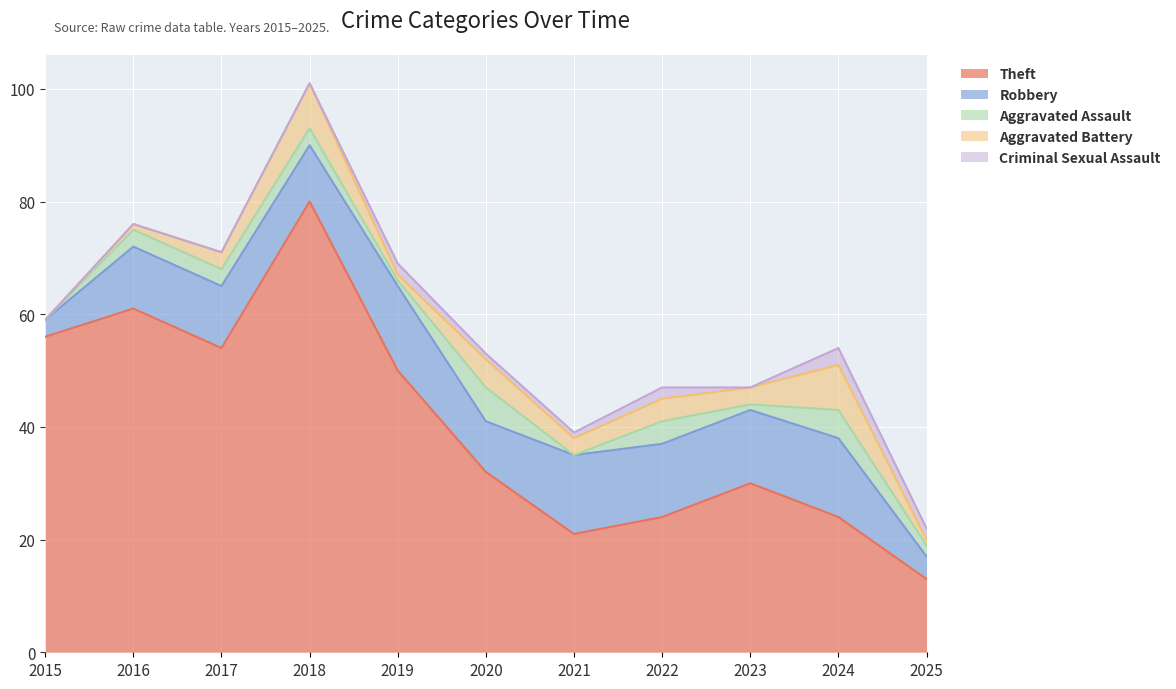

What are all the series names shown in the legend?

Theft, Robbery, Aggravated Assault, Aggravated Battery, Criminal Sexual Assault